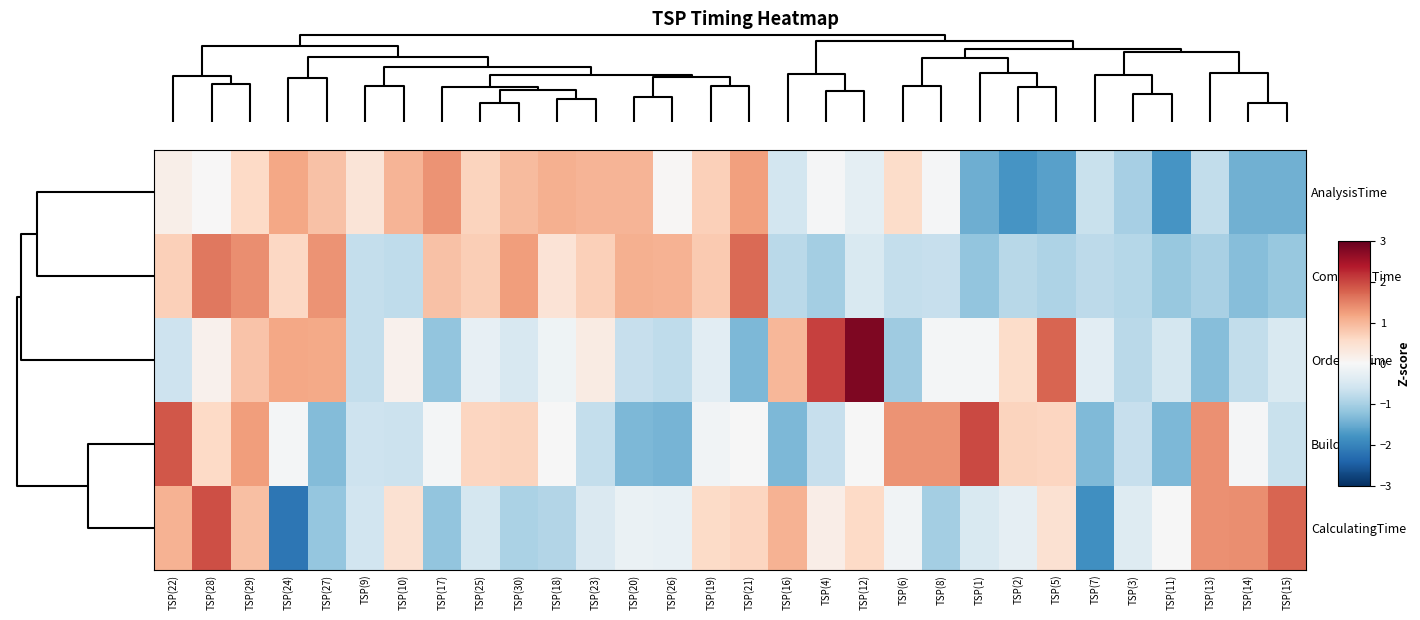

Reading left to right, list all the values displayed in this chart.

AnalysisTime: TSP(22)=0.2	TSP(28)=0.0	TSP(29)=0.6	TSP(24)=1.2	TSP(27)=0.9	TSP(9)=0.4	TSP(10)=1.0	TSP(17)=1.3	TSP(25)=0.7	TSP(30)=1.0	TSP(18)=1.1	TSP(23)=1.0	TSP(20)=1.0	TSP(26)=0.0	TSP(19)=0.7	TSP(21)=1.2	TSP(16)=-0.6	TSP(4)=-0.0	TSP(12)=-0.3	TSP(6)=0.6	TSP(8)=-0.0	TSP(1)=-1.5	TSP(2)=-1.8	TSP(5)=-1.6	TSP(7)=-0.7	TSP(3)=-1.0	TSP(11)=-1.8	TSP(13)=-0.7	TSP(14)=-1.4	TSP(15)=-1.4
CommandTime: TSP(22)=0.7	TSP(28)=1.6	TSP(29)=1.4	TSP(24)=0.6	TSP(27)=1.3	TSP(9)=-0.7	TSP(10)=-0.8	TSP(17)=0.9	TSP(25)=0.7	TSP(30)=1.3	TSP(18)=0.4	TSP(23)=0.7	TSP(20)=1.1	TSP(26)=1.1	TSP(19)=0.8	TSP(21)=1.7	TSP(16)=-0.8	TSP(4)=-1.0	TSP(12)=-0.5	TSP(6)=-0.7	TSP(8)=-0.7	TSP(1)=-1.2	TSP(2)=-0.8	TSP(5)=-0.9	TSP(7)=-0.8	TSP(3)=-0.9	TSP(11)=-1.1	TSP(13)=-1.0	TSP(14)=-1.3	TSP(15)=-1.1
OrderingTime: TSP(22)=-0.6	TSP(28)=0.1	TSP(29)=0.9	TSP(24)=1.2	TSP(27)=1.1	TSP(9)=-0.7	TSP(10)=0.1	TSP(17)=-1.2	TSP(25)=-0.2	TSP(30)=-0.5	TSP(18)=-0.1	TSP(23)=0.3	TSP(20)=-0.7	TSP(26)=-0.8	TSP(19)=-0.3	TSP(21)=-1.3	TSP(16)=1.0	TSP(4)=2.0	TSP(12)=2.8	TSP(6)=-1.1	TSP(8)=-0.1	TSP(1)=-0.1	TSP(2)=0.5	TSP(5)=1.7	TSP(7)=-0.3	TSP(3)=-0.8	TSP(11)=-0.5	TSP(13)=-1.3	TSP(14)=-0.7	TSP(15)=-0.5
BuildTime: TSP(22)=1.9	TSP(28)=0.6	TSP(29)=1.3	TSP(24)=-0.1	TSP(27)=-1.3	TSP(9)=-0.6	TSP(10)=-0.6	TSP(17)=-0.0	TSP(25)=0.6	TSP(30)=0.7	TSP(18)=-0.0	TSP(23)=-0.7	TSP(20)=-1.3	TSP(26)=-1.4	TSP(19)=-0.1	TSP(21)=-0.0	TSP(16)=-1.3	TSP(4)=-0.7	TSP(12)=-0.0	TSP(6)=1.4	TSP(8)=1.3	TSP(1)=2.0	TSP(2)=0.7	TSP(5)=0.6	TSP(7)=-1.3	TSP(3)=-0.7	TSP(11)=-1.4	TSP(13)=1.4	TSP(14)=-0.0	TSP(15)=-0.7
CalculatingTime: TSP(22)=1.0	TSP(28)=1.9	TSP(29)=0.9	TSP(24)=-2.2	TSP(27)=-1.2	TSP(9)=-0.6	TSP(10)=0.5	TSP(17)=-1.2	TSP(25)=-0.5	TSP(30)=-0.9	TSP(18)=-0.9	TSP(23)=-0.4	TSP(20)=-0.2	TSP(26)=-0.2	TSP(19)=0.6	TSP(21)=0.6	TSP(16)=1.0	TSP(4)=0.2	TSP(12)=0.6	TSP(6)=-0.1	TSP(8)=-1.0	TSP(1)=-0.5	TSP(2)=-0.3	TSP(5)=0.5	TSP(7)=-1.8	TSP(3)=-0.4	TSP(11)=-0.0	TSP(13)=1.4	TSP(14)=1.4	TSP(15)=1.7